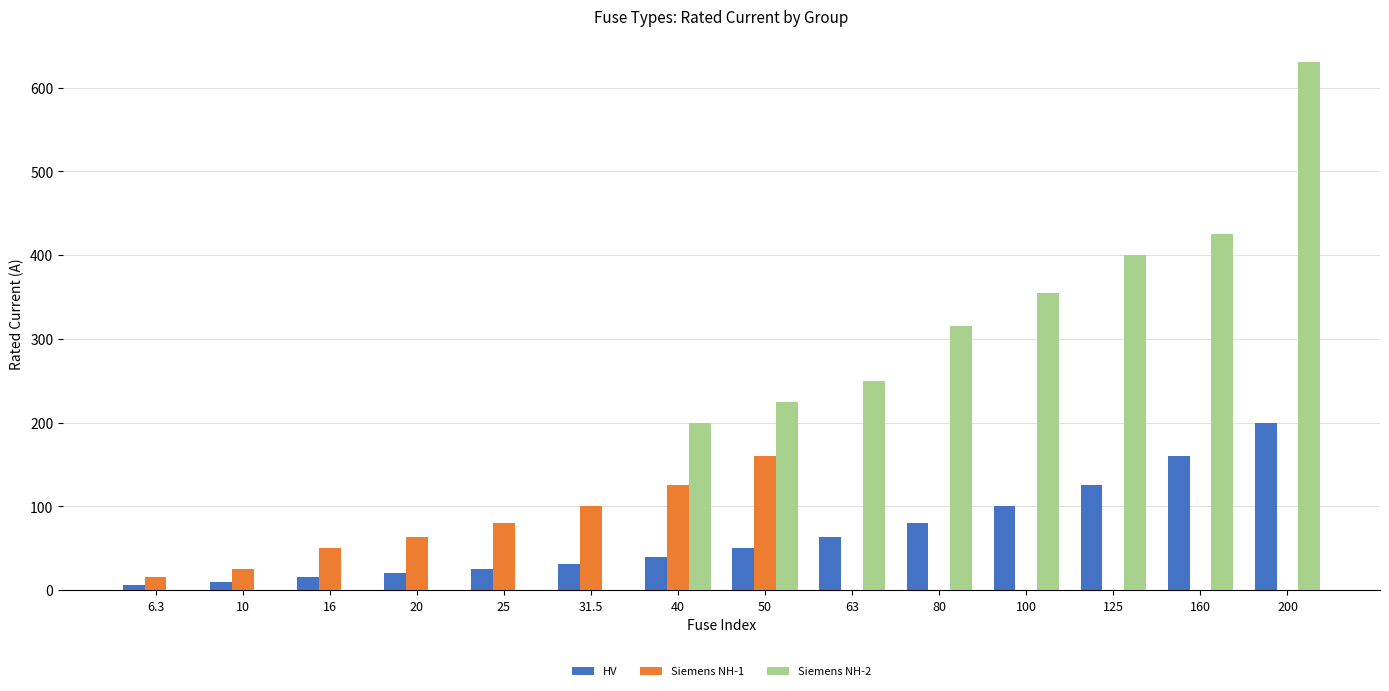

Is it true that Siemens NH-2 equals 1095.9 at 200?

False